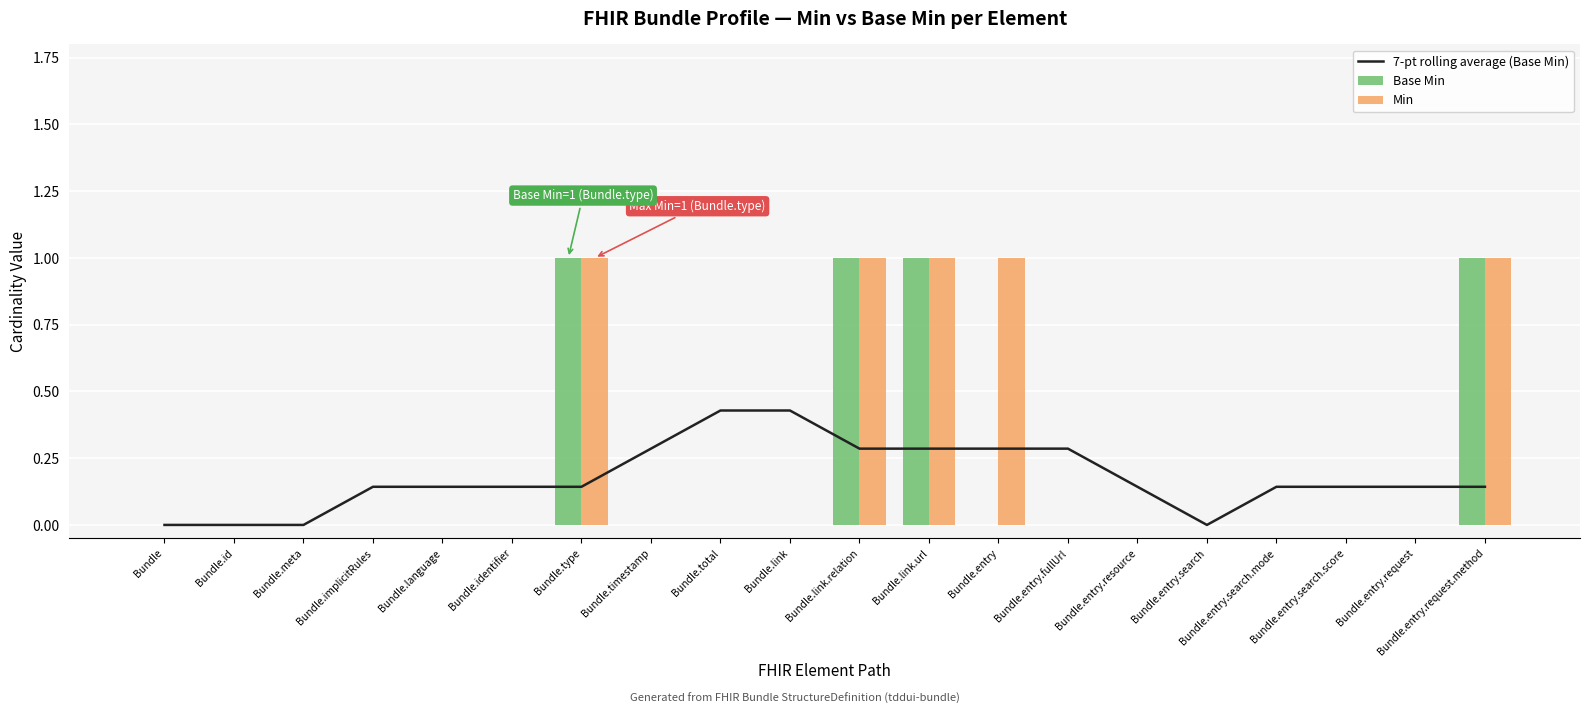

Which has a higher value, Bundle.id or Bundle.timestamp?

Bundle.timestamp